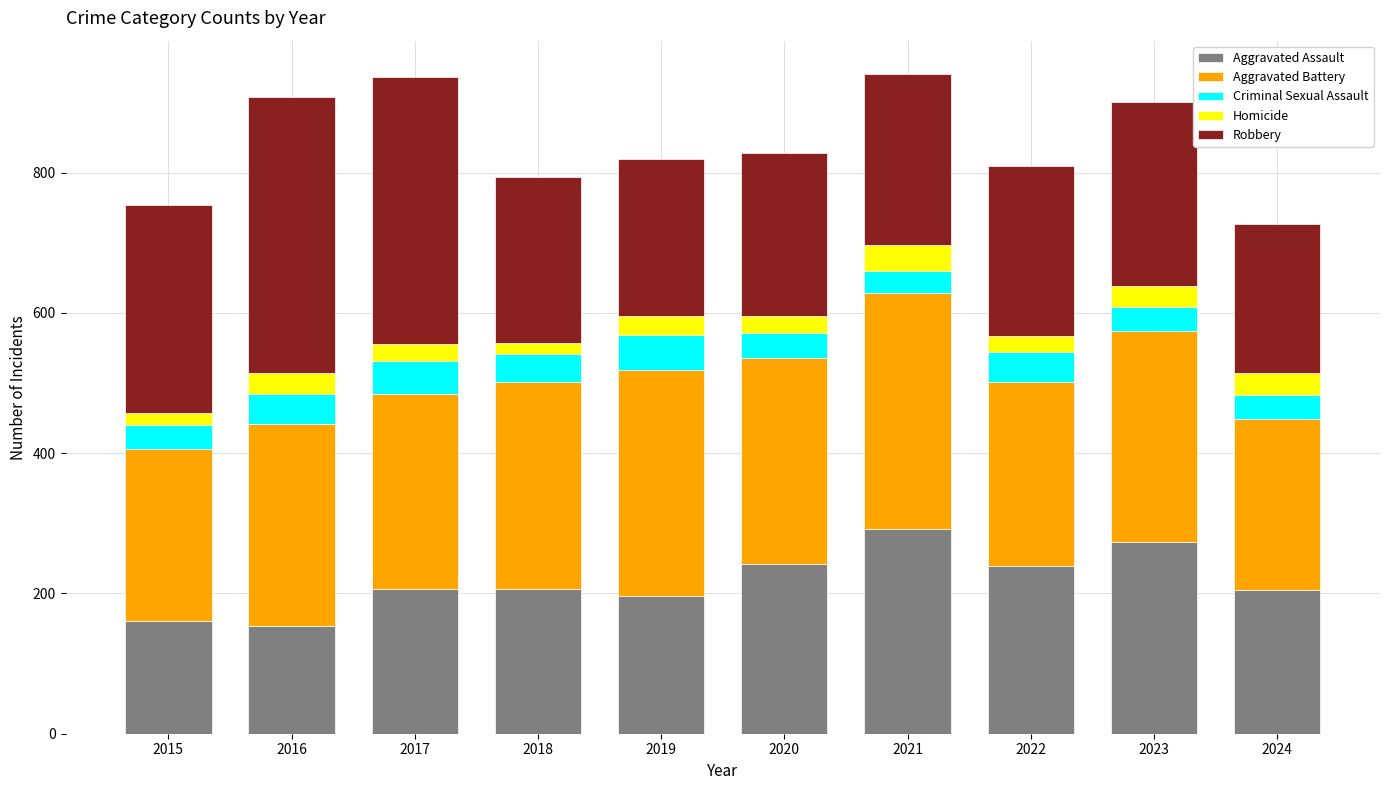

What is the maximum value for Aggravated Assault?

292